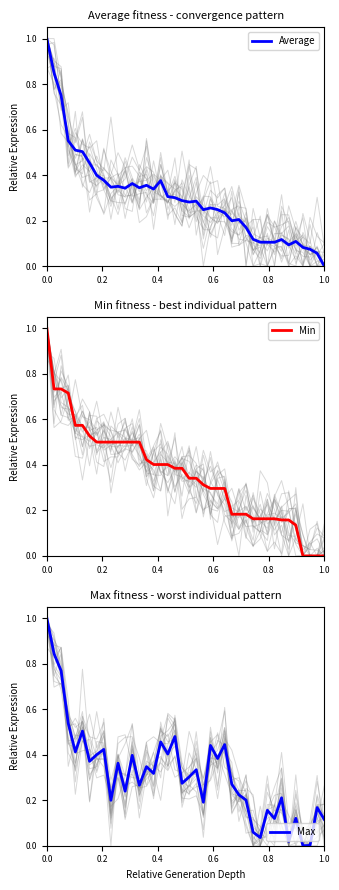

Where is Average nearest to the value 0?

1.0